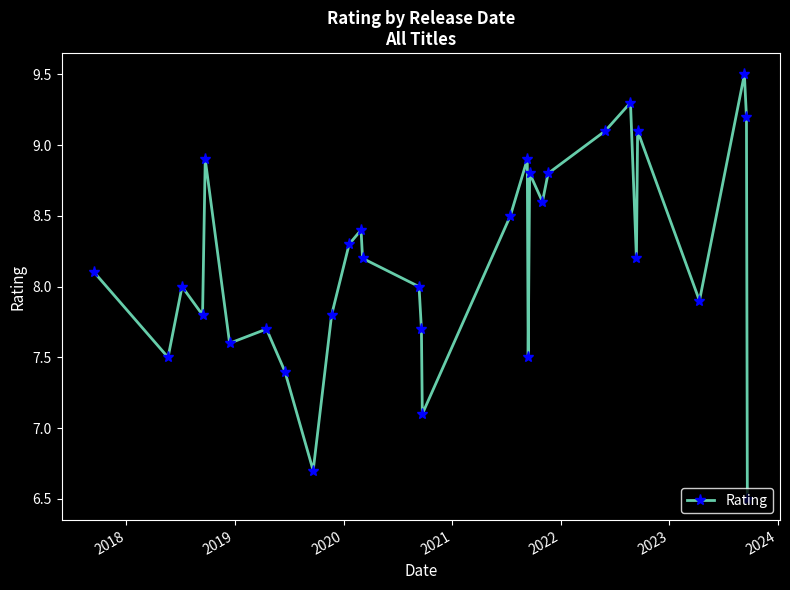

How many interior local peaks (higher than both neighbors) does the data have?

9